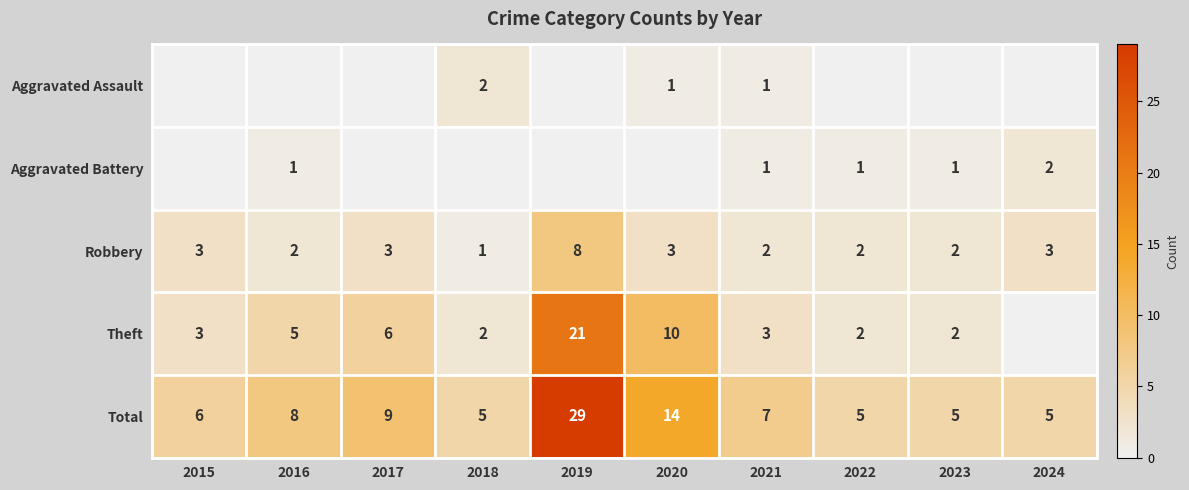

Between 2022 and 2017, which is larger?

2022